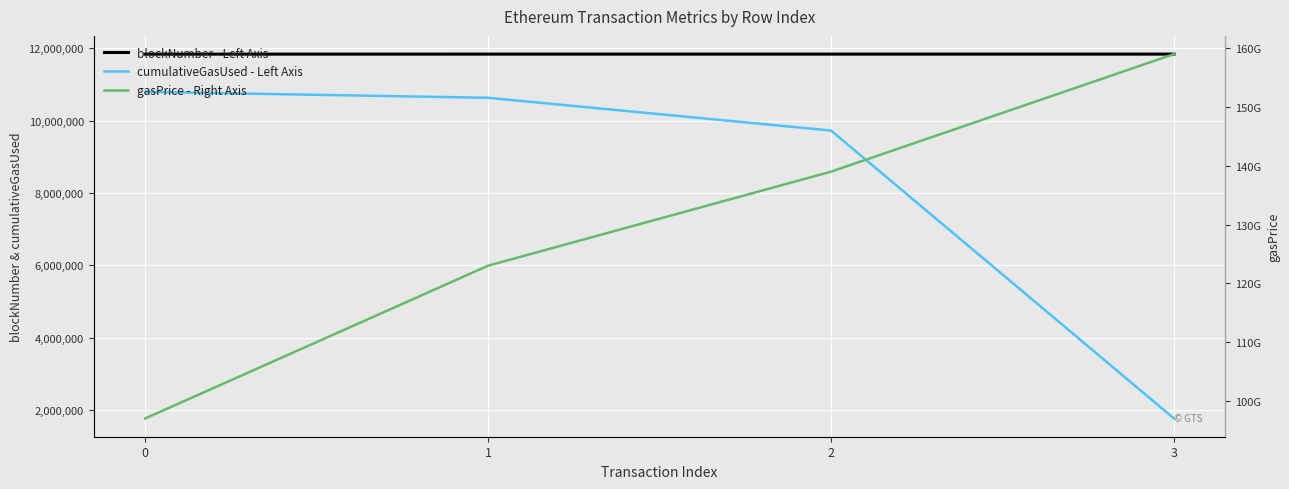

At how many categories does at least one series exceed 5978577645?

4